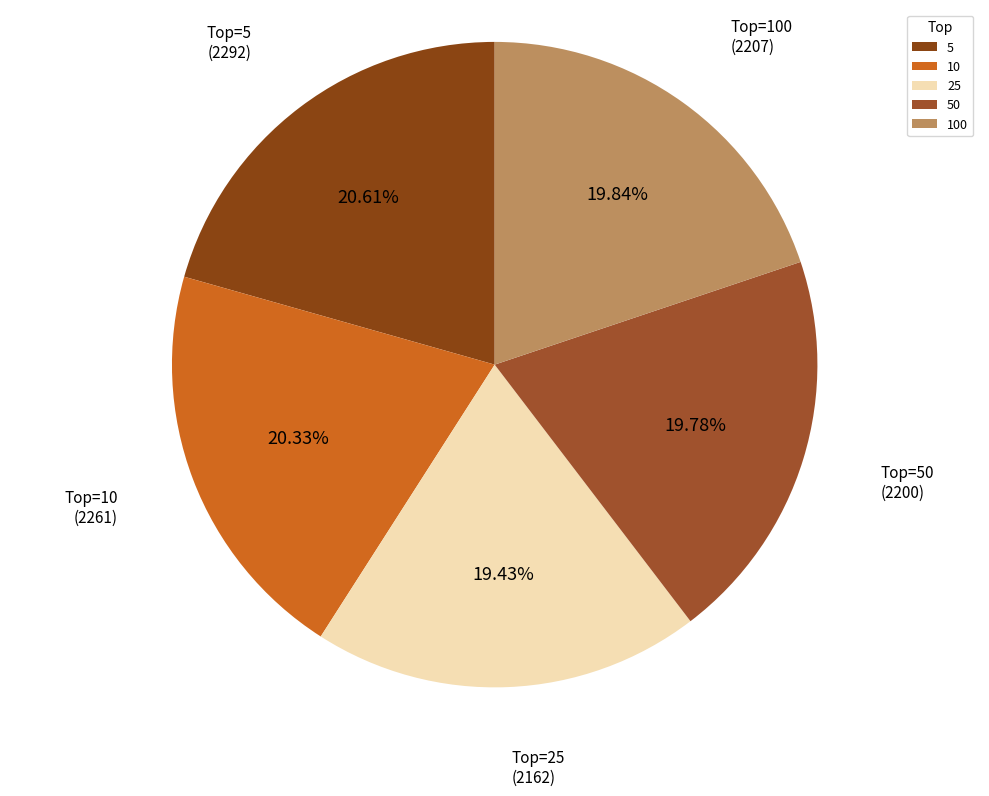

Count the number of slices in the pie.

5